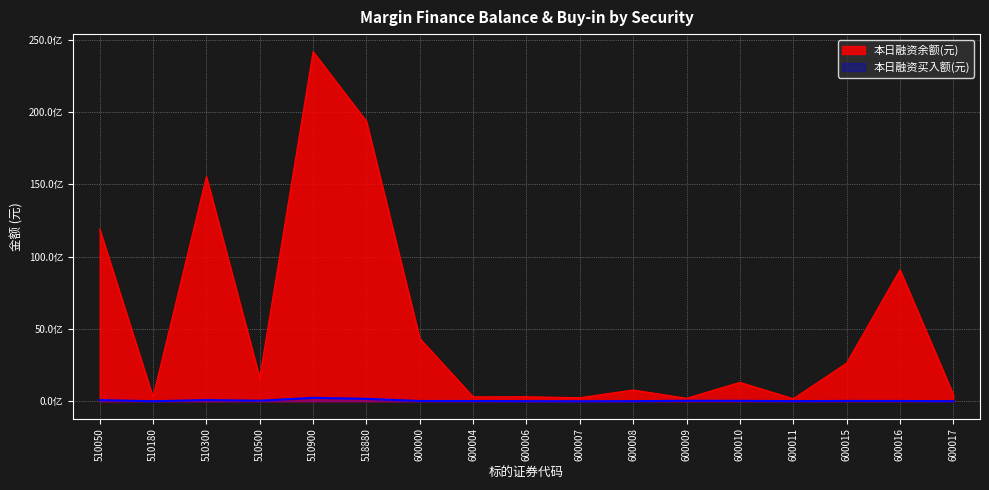

What is the value of the 本日融资买入额(元) point at the 1st from the left?

78846638